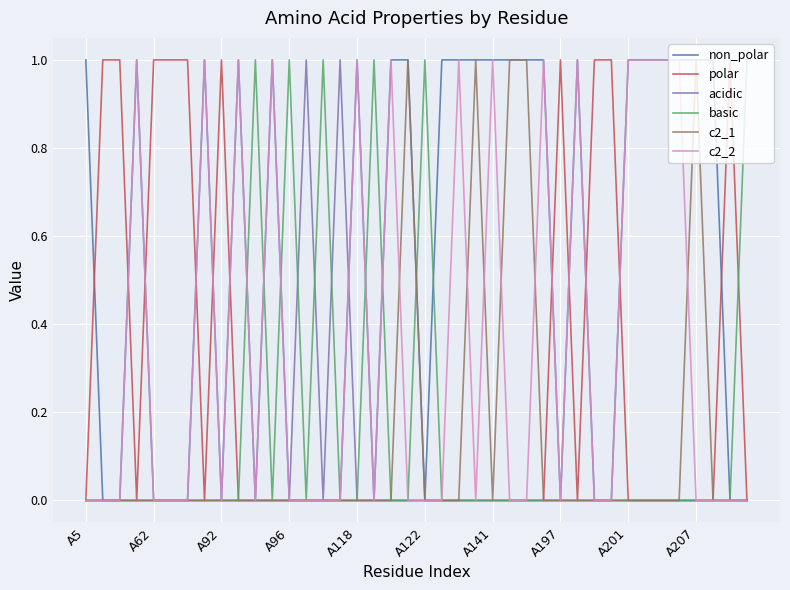

Which series has the largest total across all categories?

non_polar